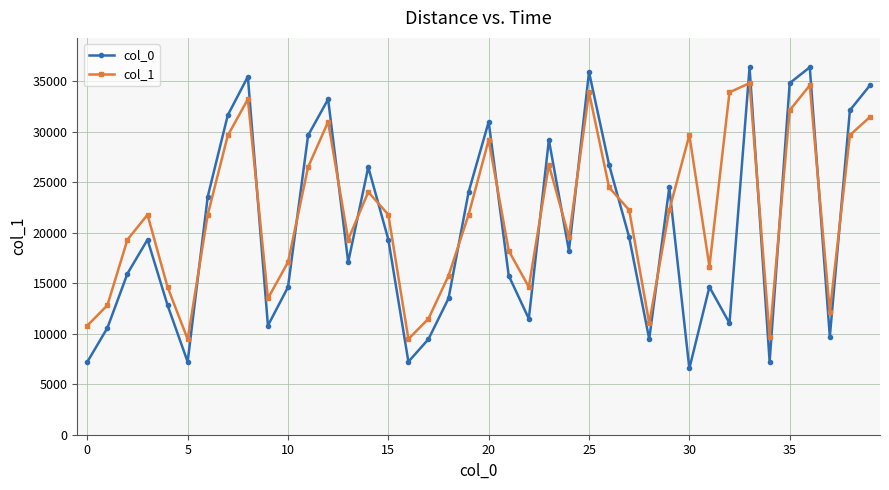

How many intersections are there between col_0 and col_1?

19